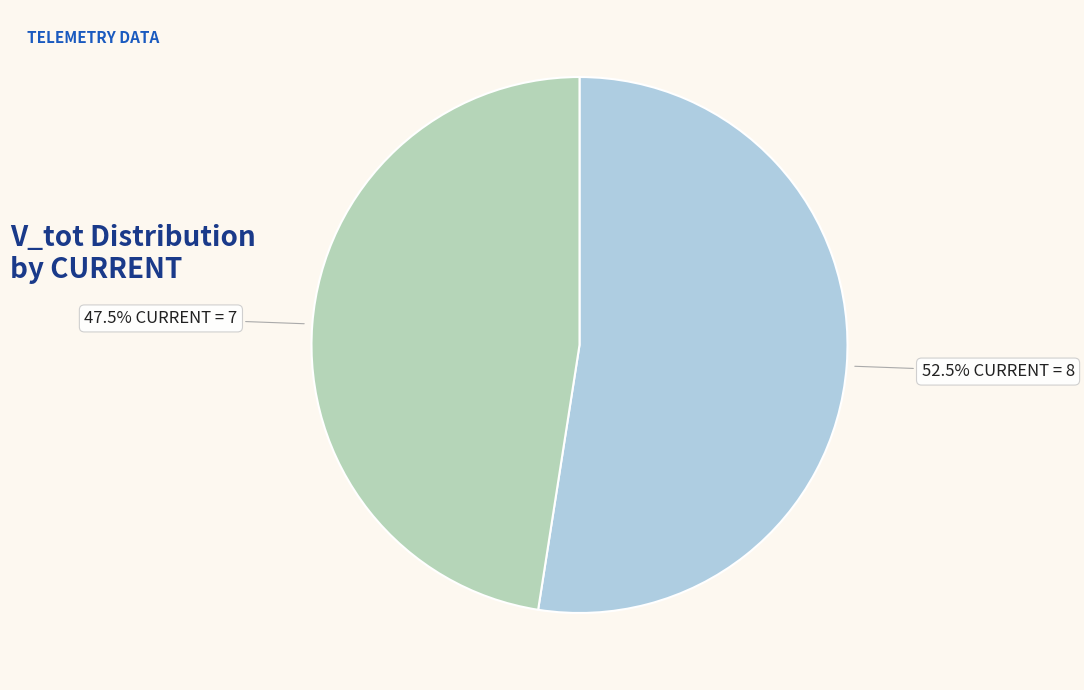

Is there a majority slice in this chart?

Yes